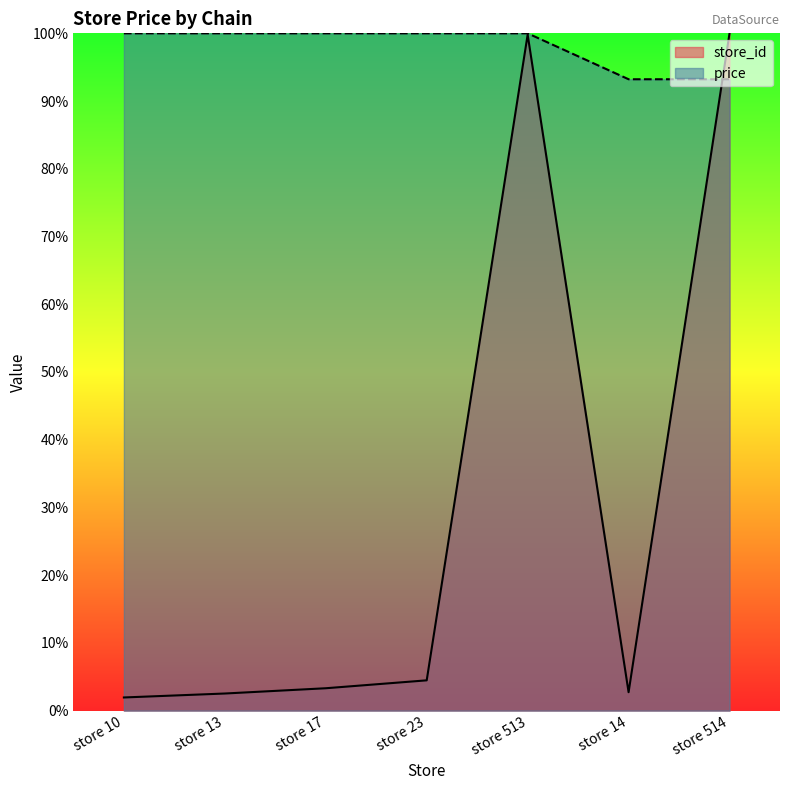

How many categories are shown in the chart?

7